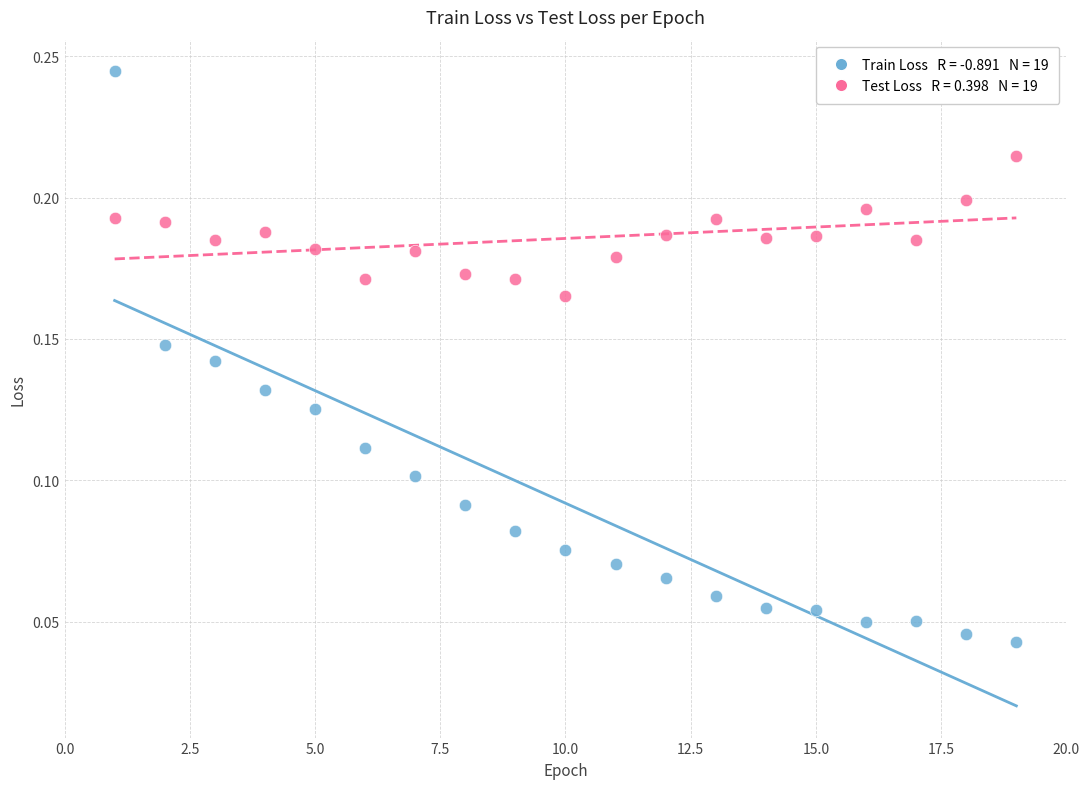

Across all data points, what is the range of X values (max minus min)?

18.0